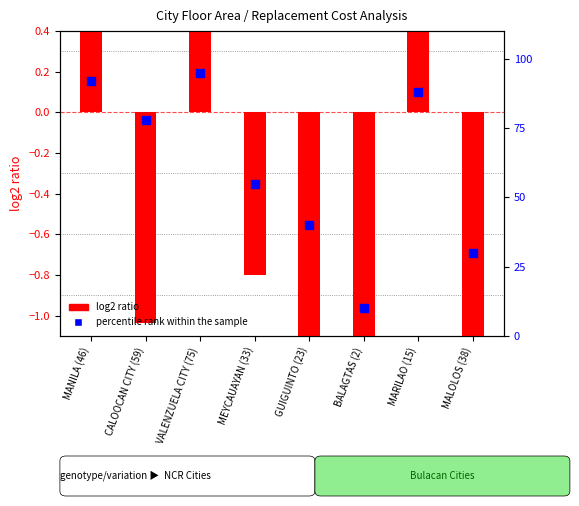

What are all the series names shown in the legend?

log2 ratio, percentile rank within the sample